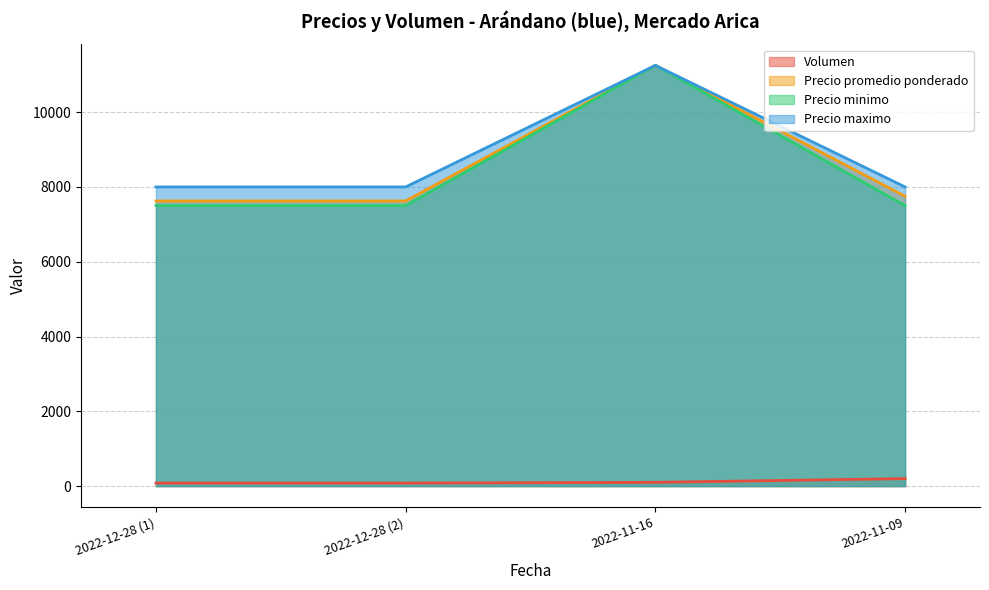

Reading left to right, list all the values displayed in this chart.

Volumen: 80	80	100	200
Precio promedio ponderado: 7625	7625	11250	7750
Precio minimo: 7500	7500	11250	7500
Precio maximo: 8000	8000	11250	8000